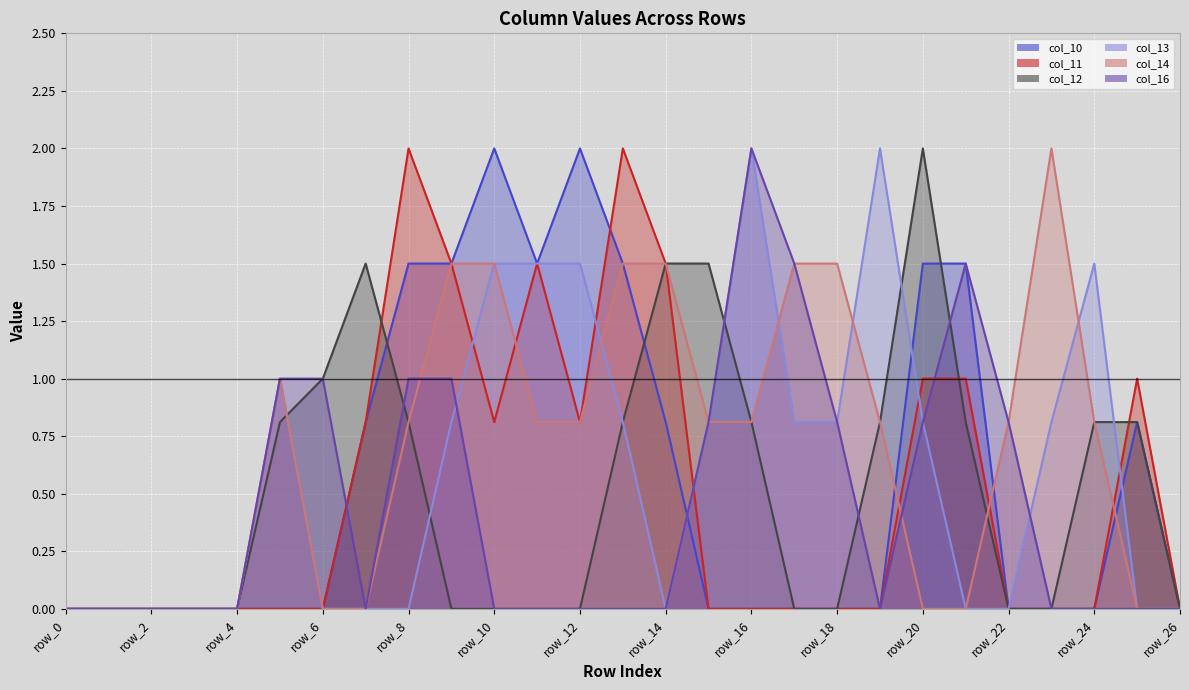

At 25, list the series in order from largest to smallest.

col_11 line, col_10 line, col_12 line, col_13 line, col_14 line, col_16 line